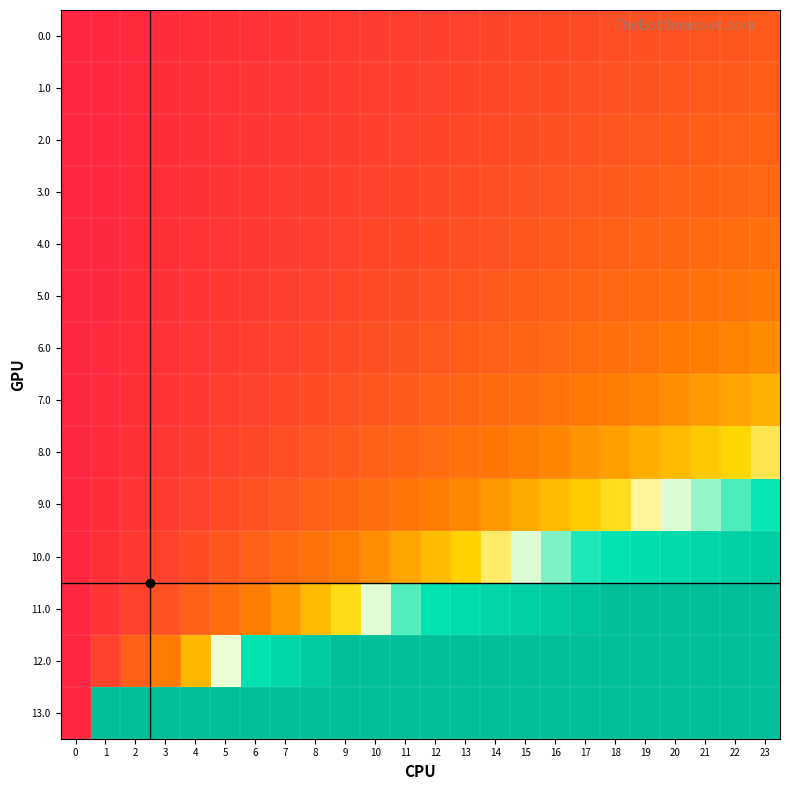

At how many categories does at least one series exceed 0?

23